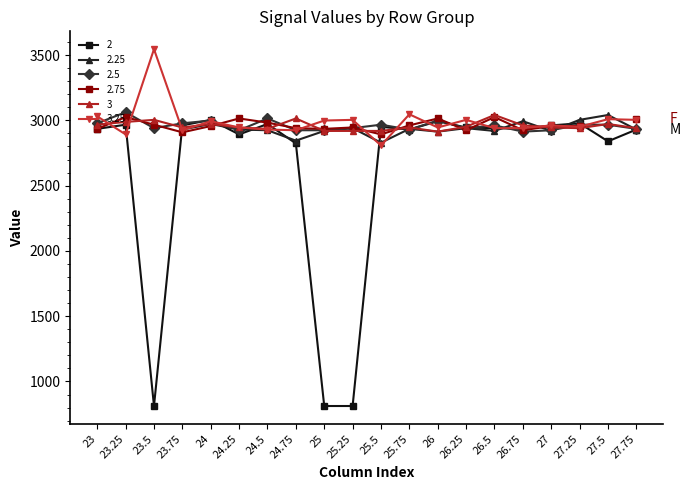

What is the difference between the highest and lowest values at 26?

84.9